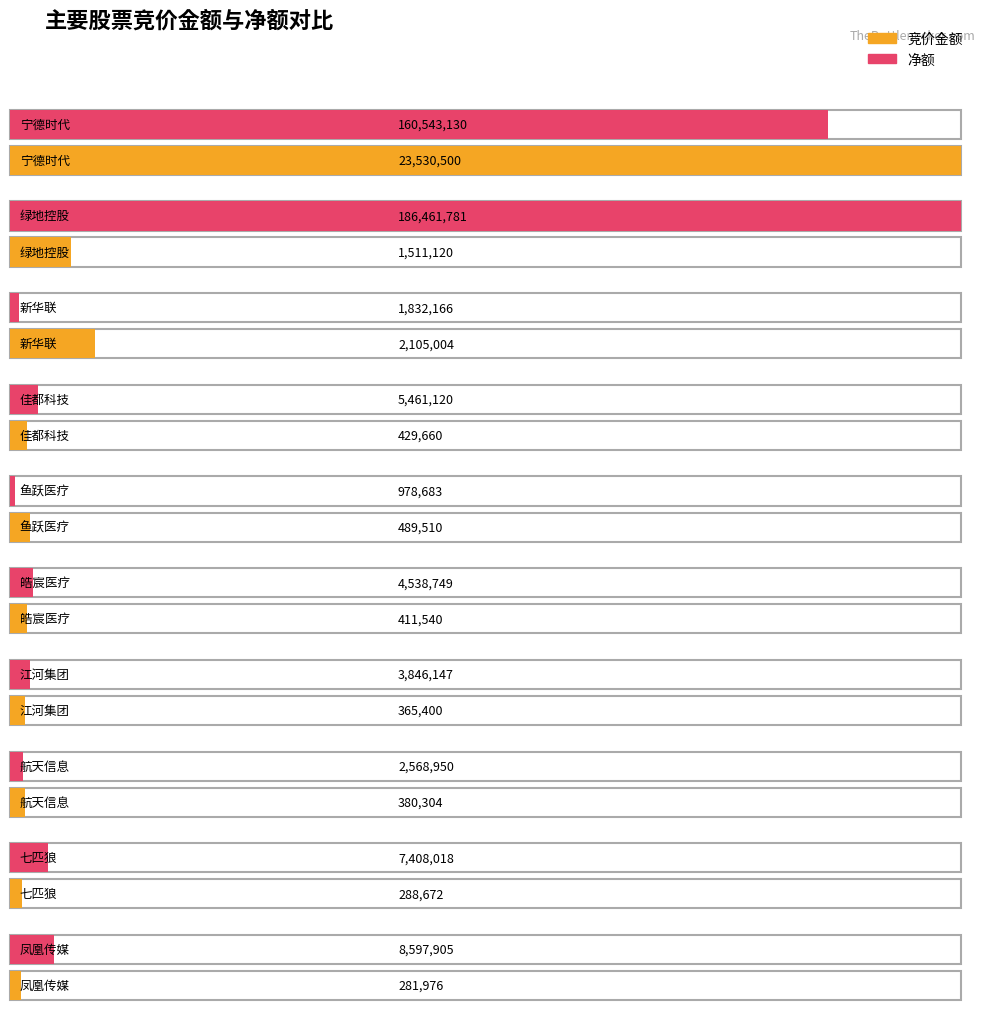

What is the sum of the 净额 values at 绿地控股 and 七匹狼?

193869799